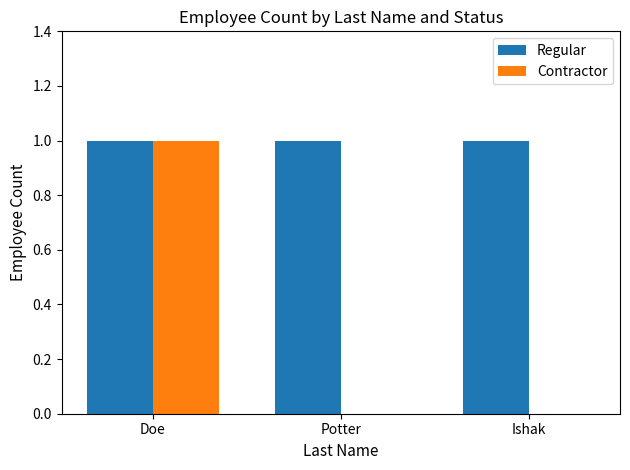

Which category has the highest value in the Contractor series?

Doe